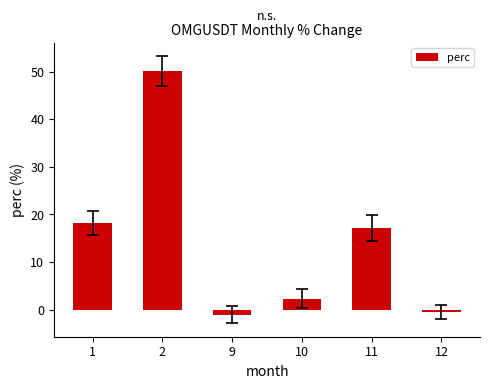

Rank the categories by value from lowest to highest.

9, 12, 10, 11, 1, 2